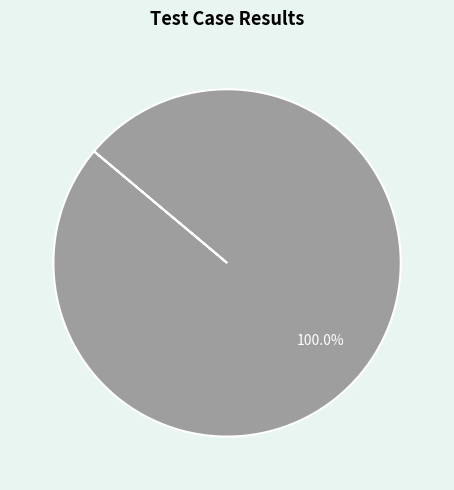

Rank the categories by value from highest to lowest.

Not executed, Pass, Fail, Suspended